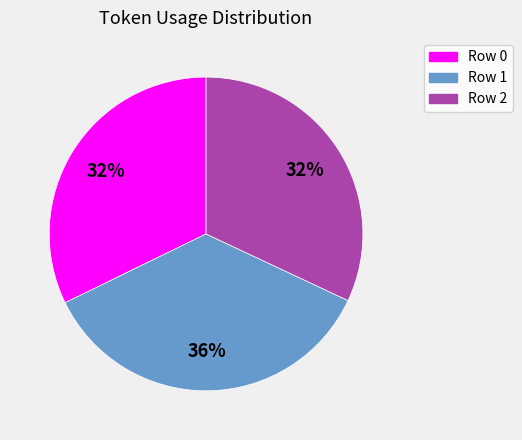

Which slice is the largest?

Row 1